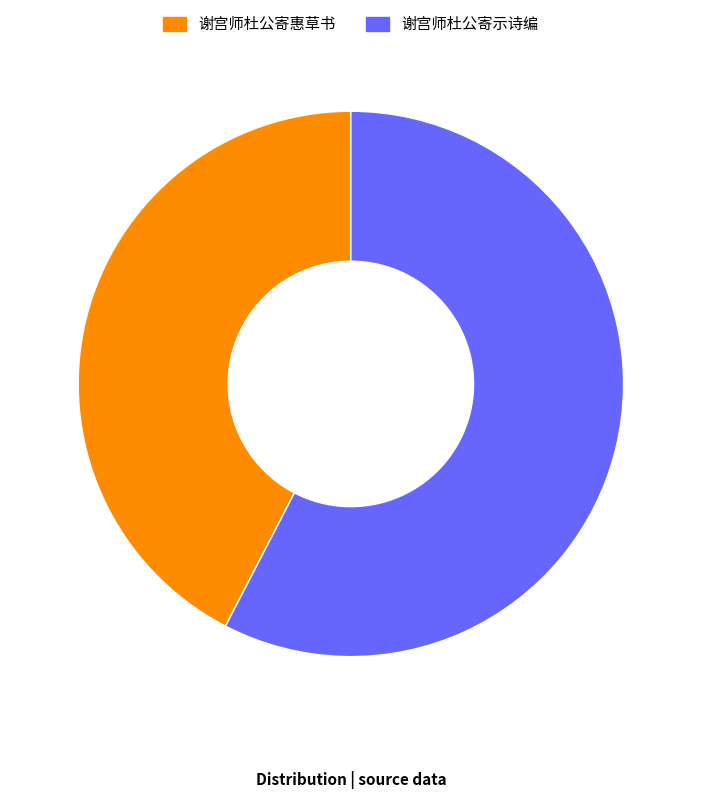

Is it true that 谢宫师杜公寄示诗编 is 47% of the pie?

False